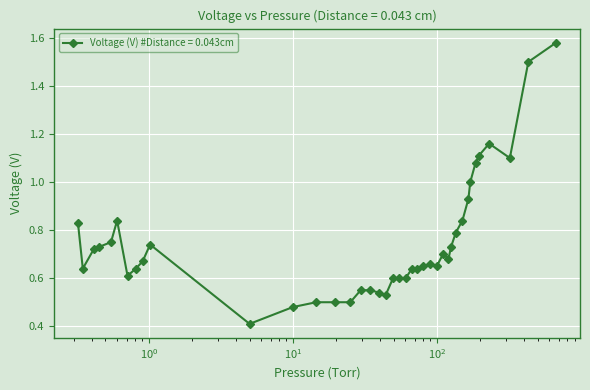

True or false: the data has more than 1 interior local peaks.

True